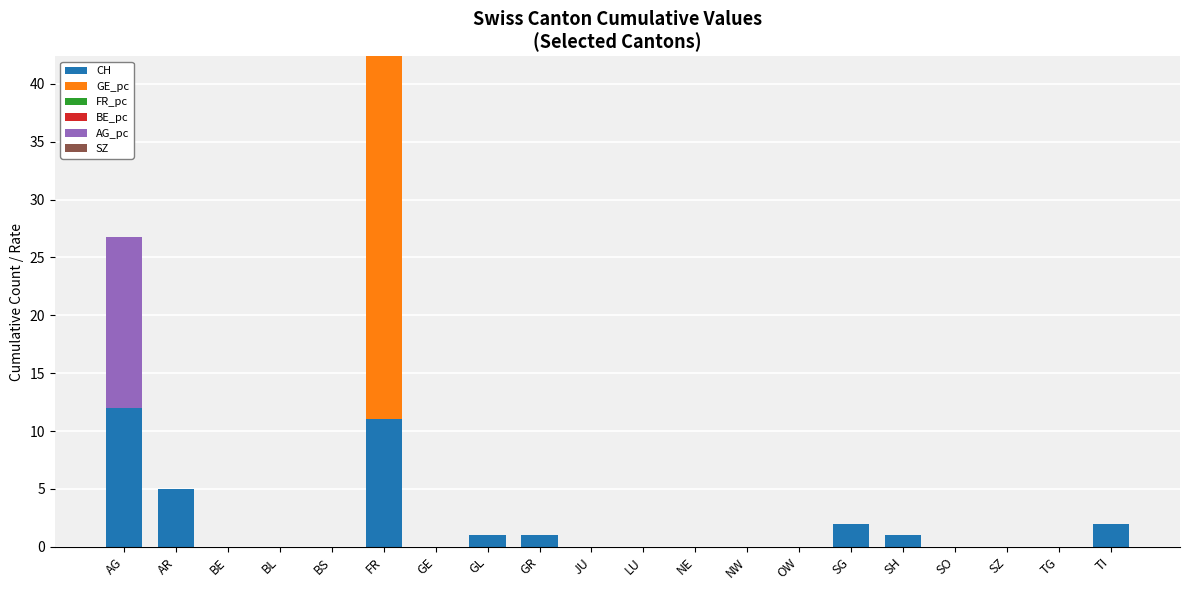

Is it true that CH equals 0.0 at JU?

True